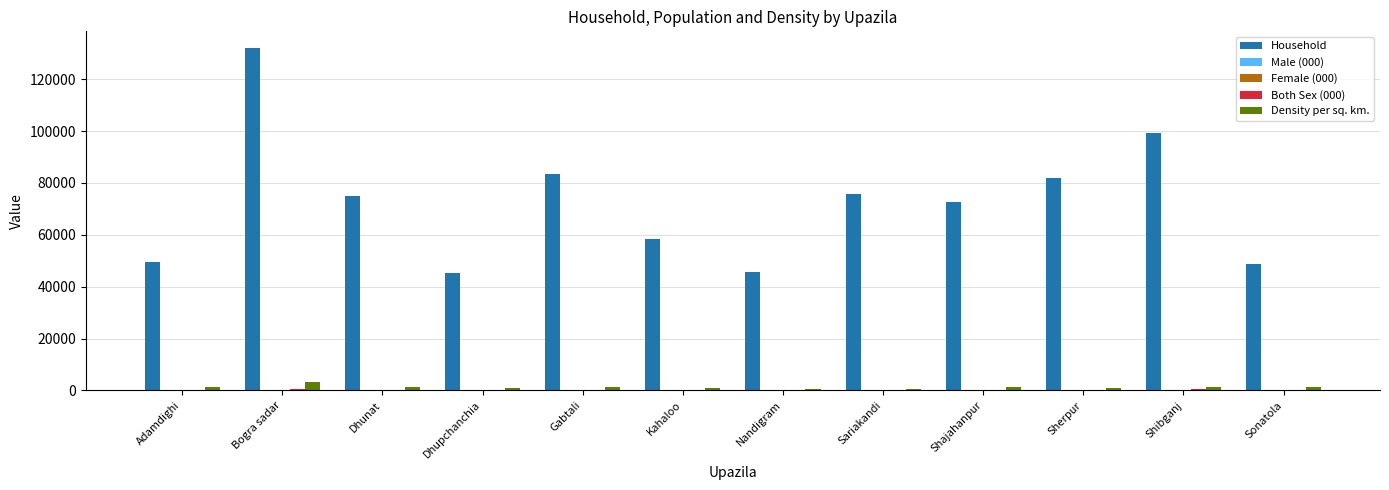

Which series has the largest total across all categories?

Household